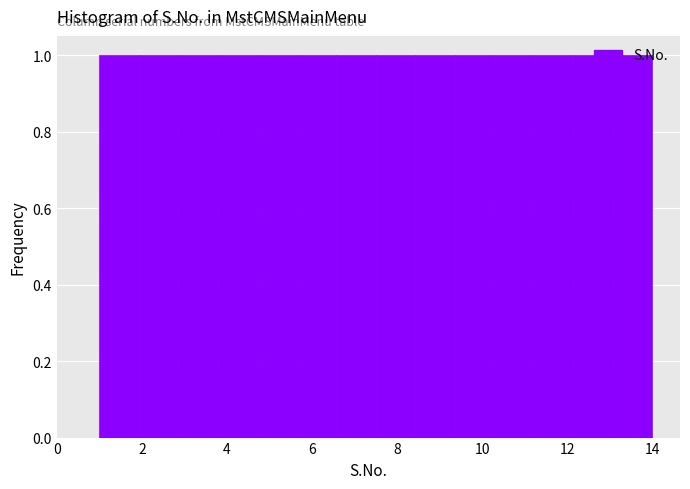

What is the height of the bar covering 6.6 to 7.6 on the x-axis? Neither the bar edges nor the heights are printed on the chart, so give them approximately, as read against the axes.

1